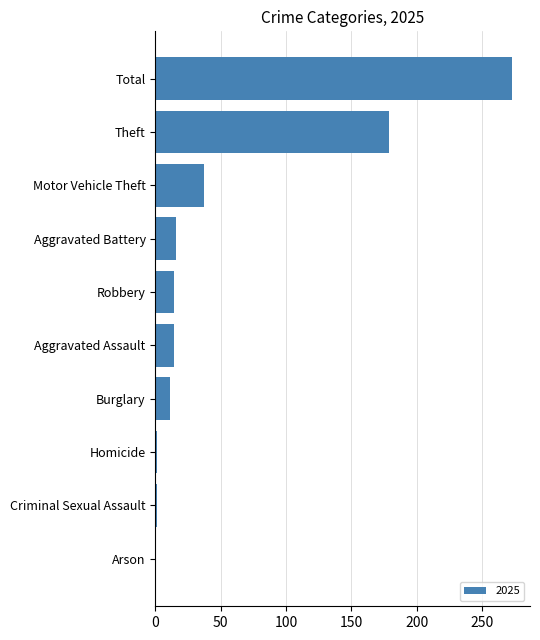

True or false: the data shows 179 at Theft.

True